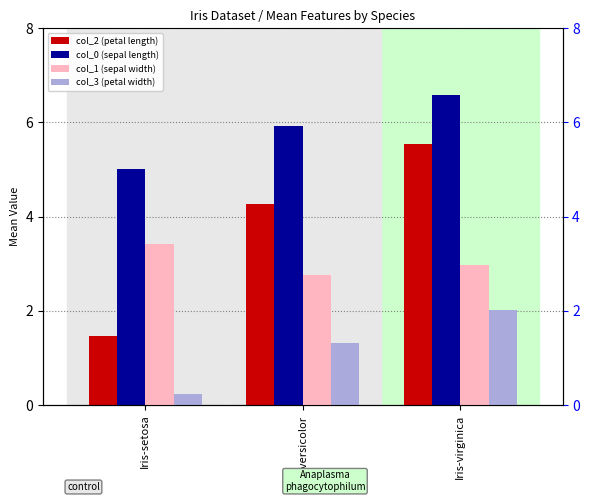

Does the chart contain any negative values?

No